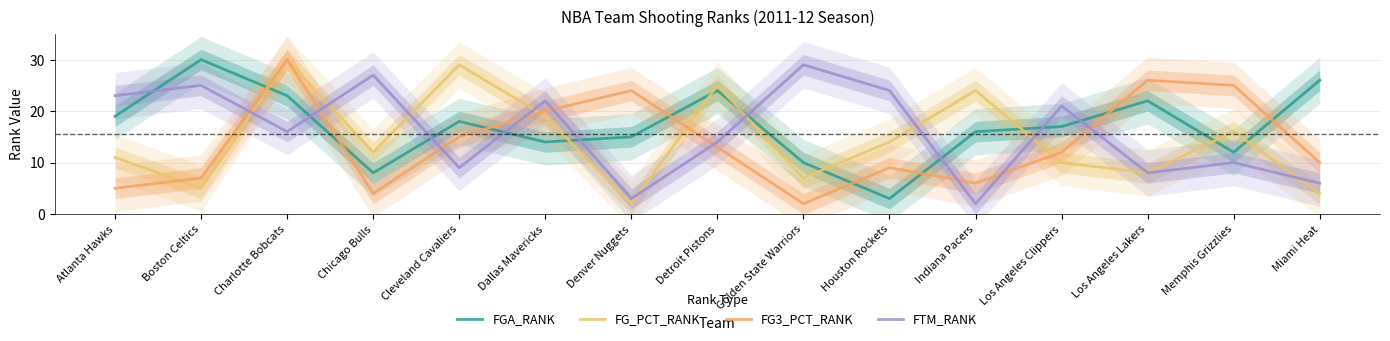

What is the lowest value of the FG3_PCT_RANK series?

2